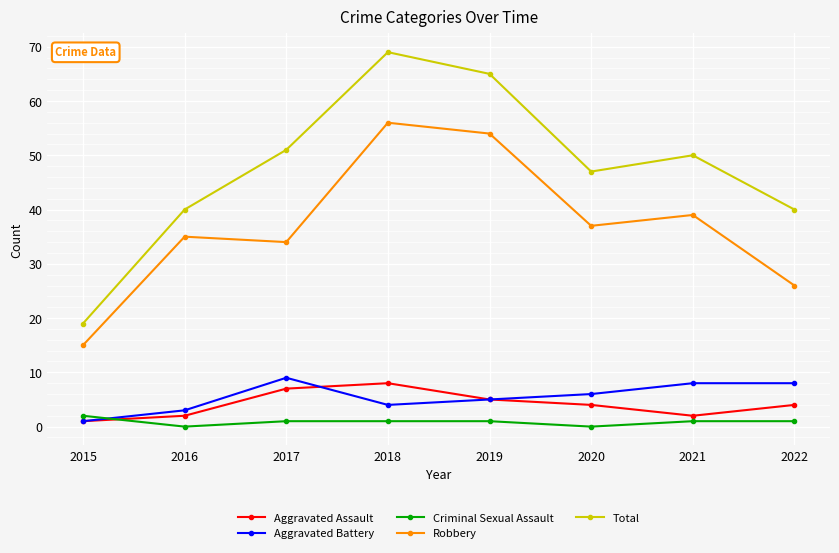

Reading left to right, list all the values displayed in this chart.

Aggravated Assault: 2015=1	2016=2	2017=7	2018=8	2019=5	2020=4	2021=2	2022=4
Aggravated Battery: 2015=1	2016=3	2017=9	2018=4	2019=5	2020=6	2021=8	2022=8
Criminal Sexual Assault: 2015=2	2016=0	2017=1	2018=1	2019=1	2020=0	2021=1	2022=1
Robbery: 2015=15	2016=35	2017=34	2018=56	2019=54	2020=37	2021=39	2022=26
Total: 2015=19	2016=40	2017=51	2018=69	2019=65	2020=47	2021=50	2022=40